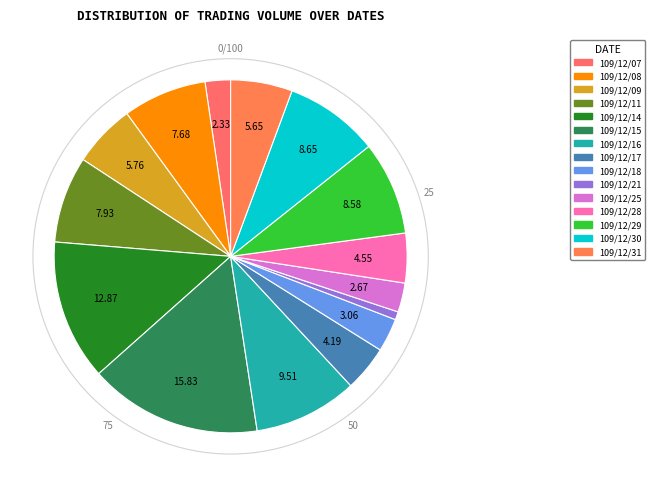

Which category has the biggest portion of the pie?

109/12/15